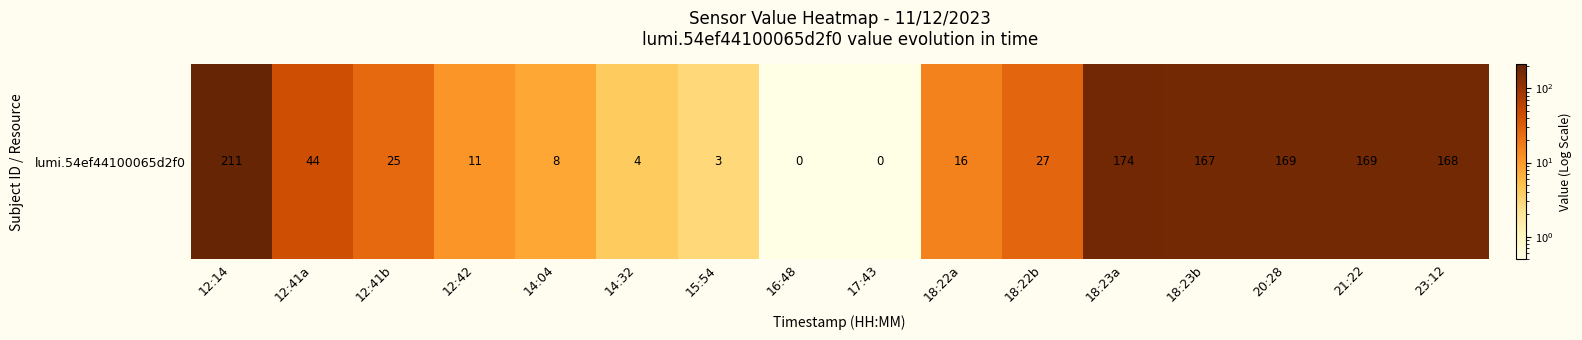

At which label is the value closest to 105?

12:41a